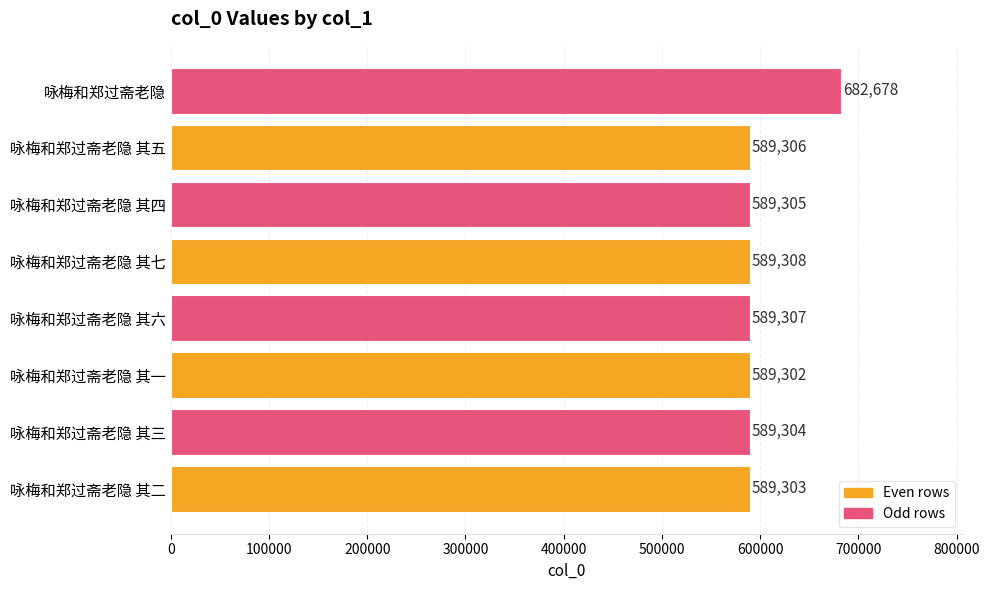

How many series are shown in this chart?

1